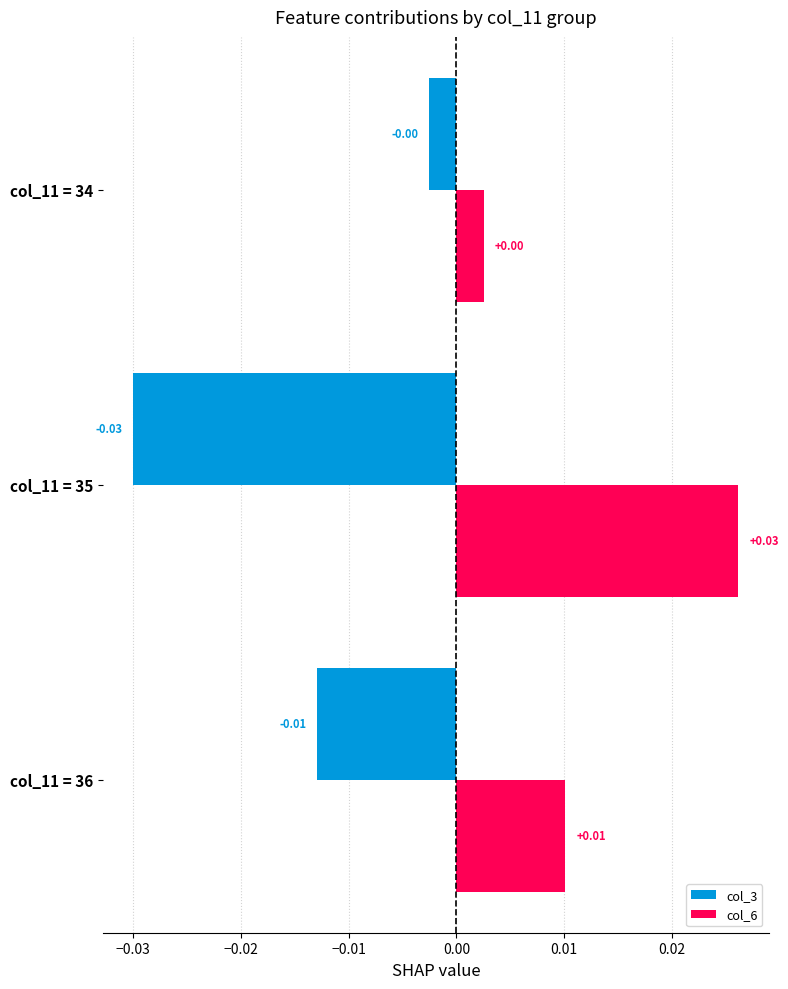

Which series has the largest total across all categories?

col_6